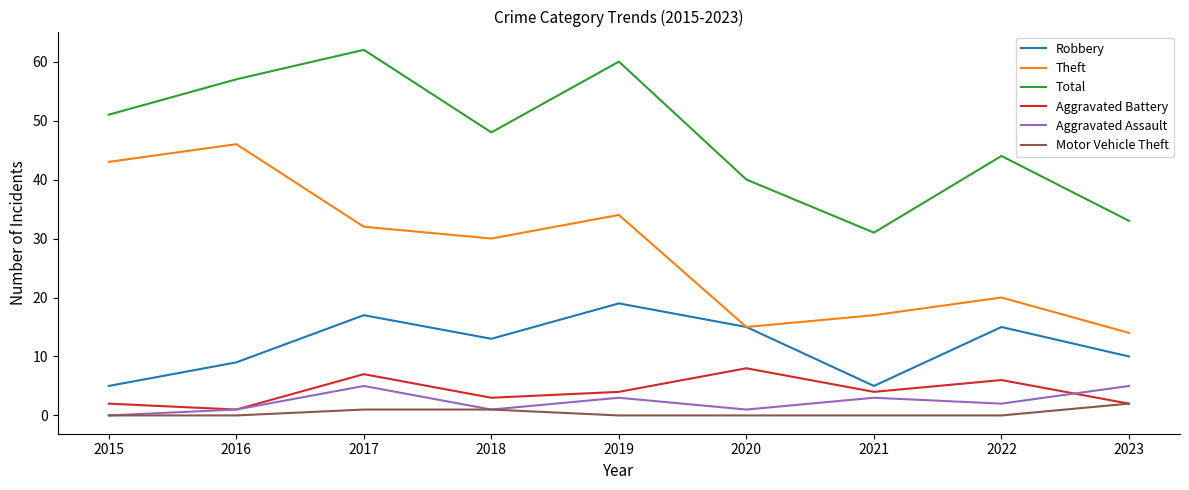

Is the value of Aggravated Assault at 2018 greater than the value of Theft at 2019?

No